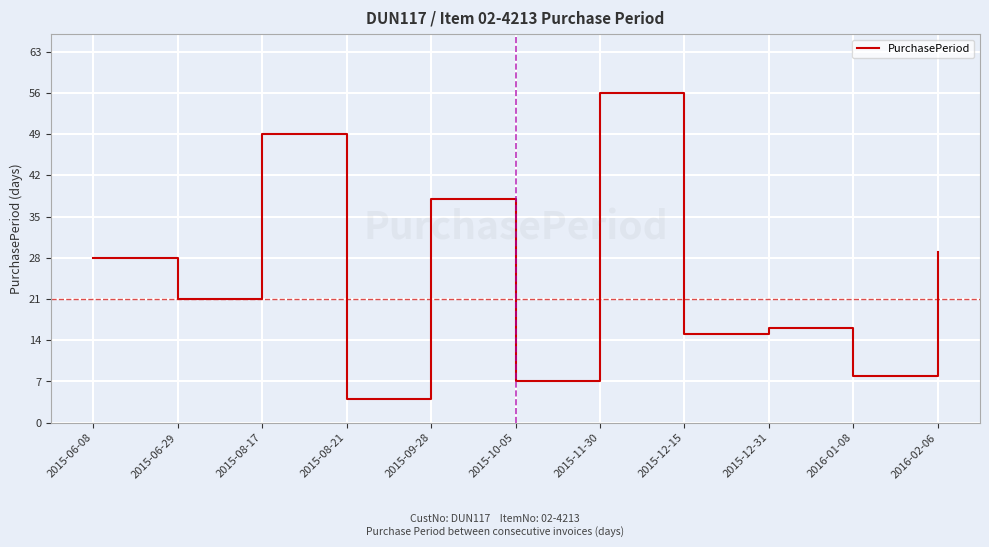

Where is the first local minimum?

2015-06-29